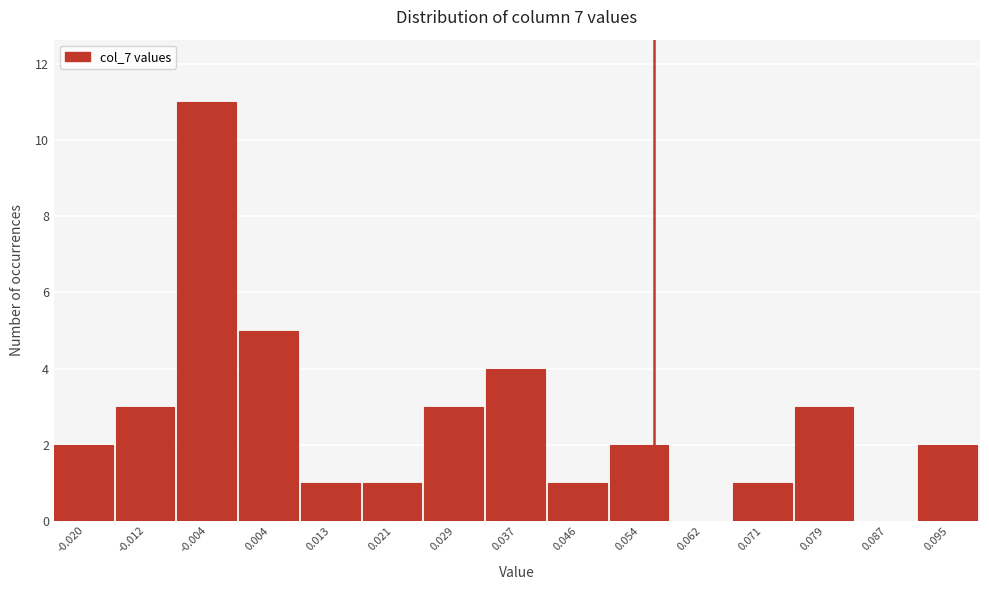

Reading left to right, list all the values displayed in this chart.

-0.020=2	-0.012=3	-0.004=11	0.004=5	0.013=1	0.021=1	0.029=3	0.037=4	0.046=1	0.054=2	0.062=0	0.071=1	0.079=3	0.087=0	0.095=2